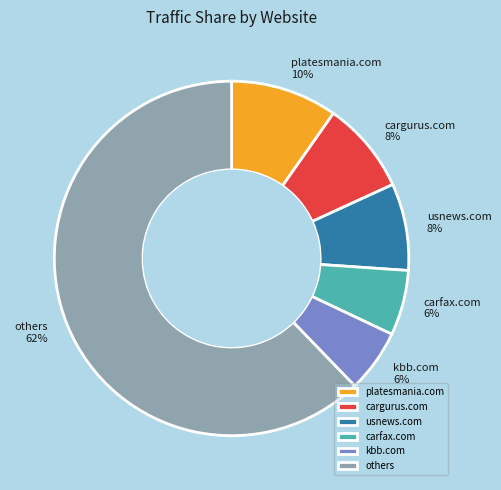

Which has a higher value, carfax.com or others?

others